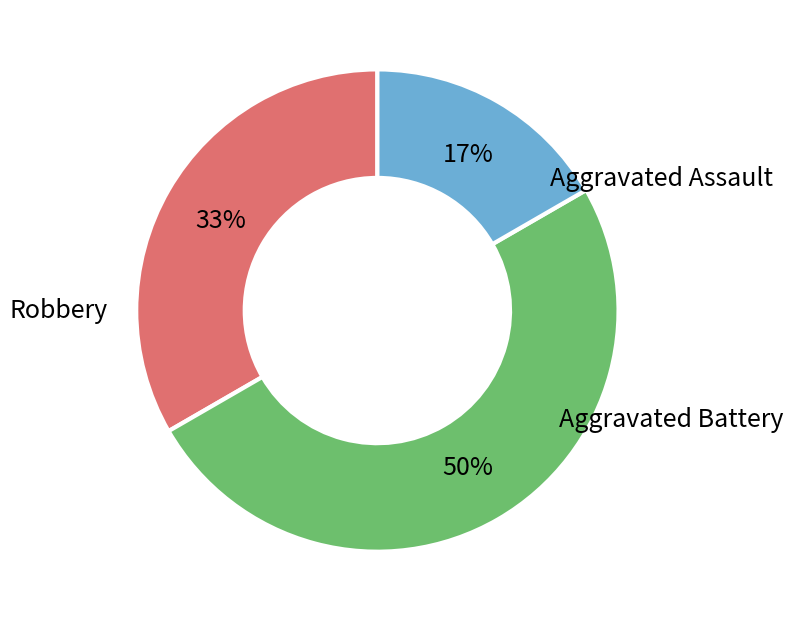

What is the smallest slice in the pie chart?

Robbery